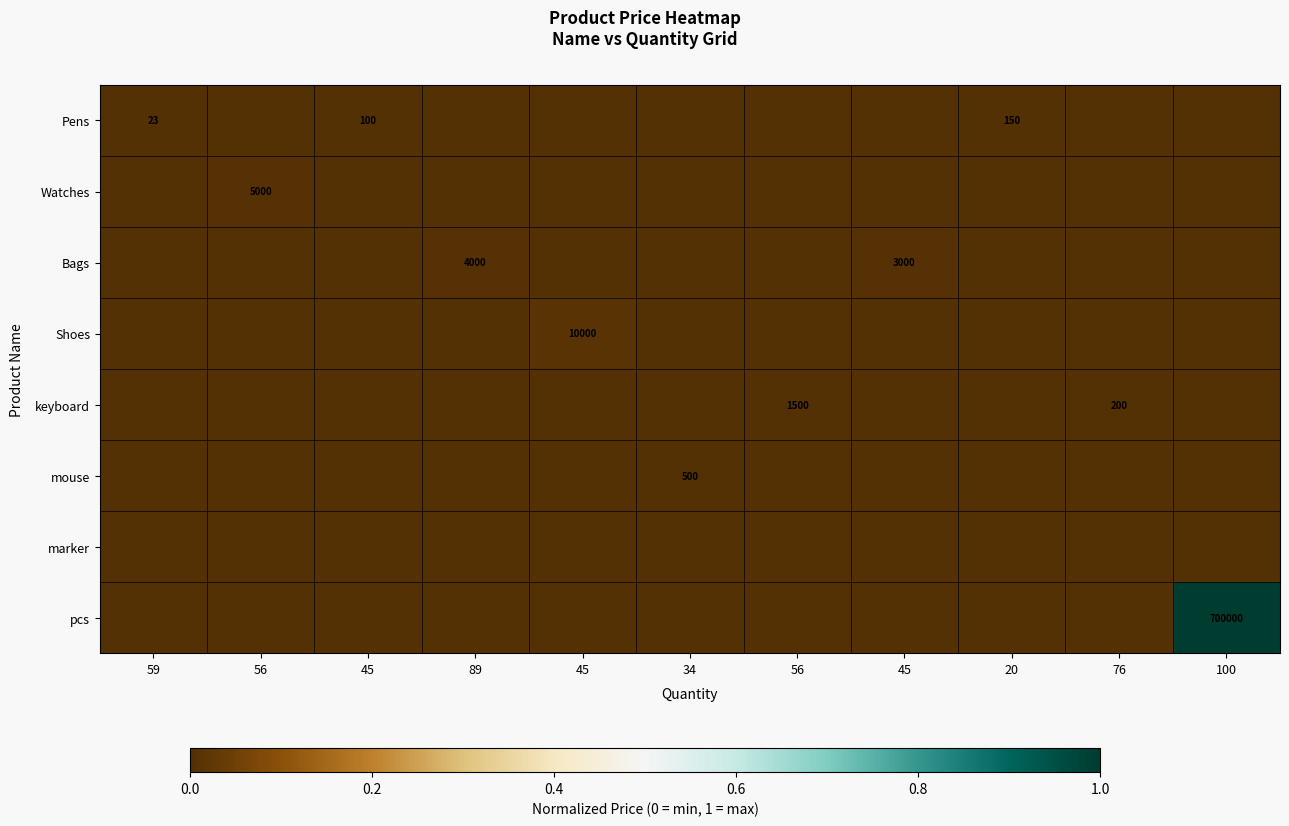

List the series in order of their peak value, lowest first.

marker, Pens, mouse, keyboard, Bags, Watches, Shoes, pcs